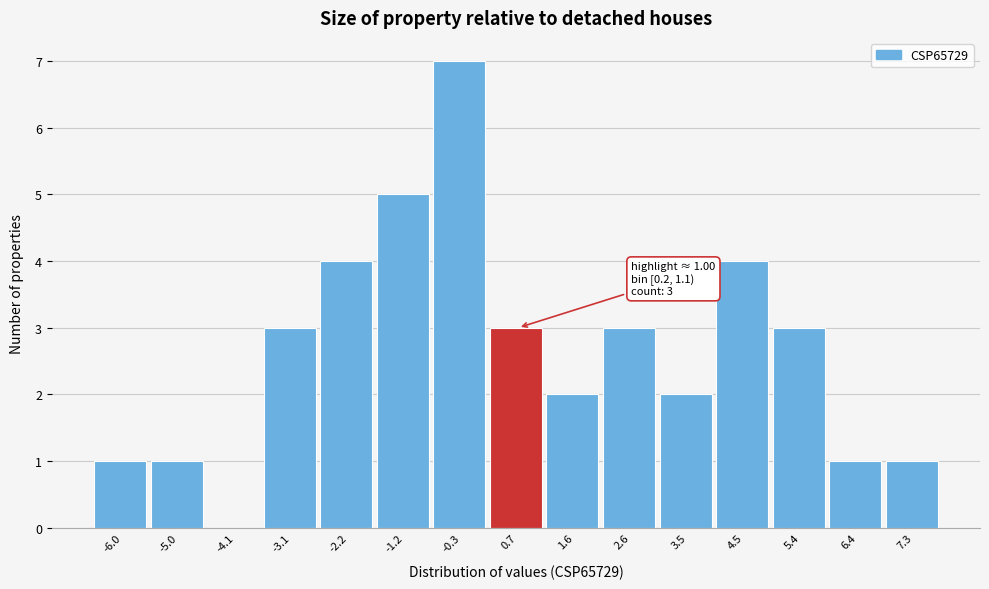

Over which range of the x-axis is the bar tallest?

-0.8 to 0.2